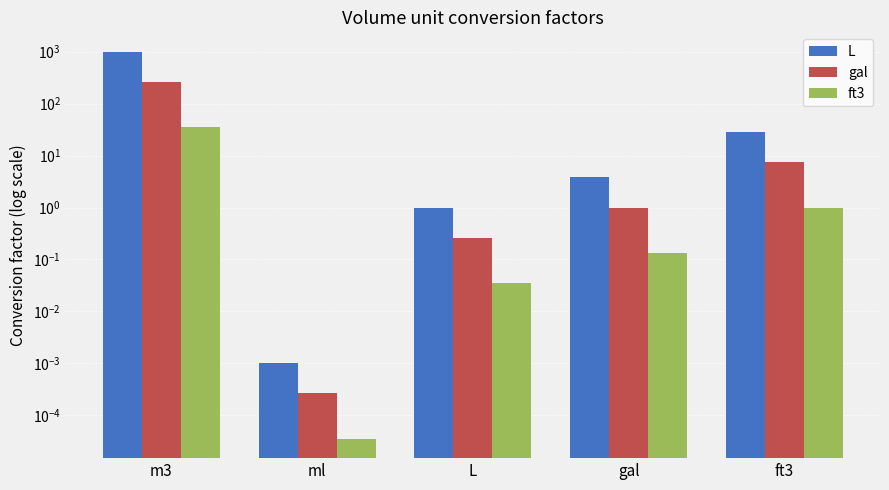

At which label is ft3 closest to 17?

ft3